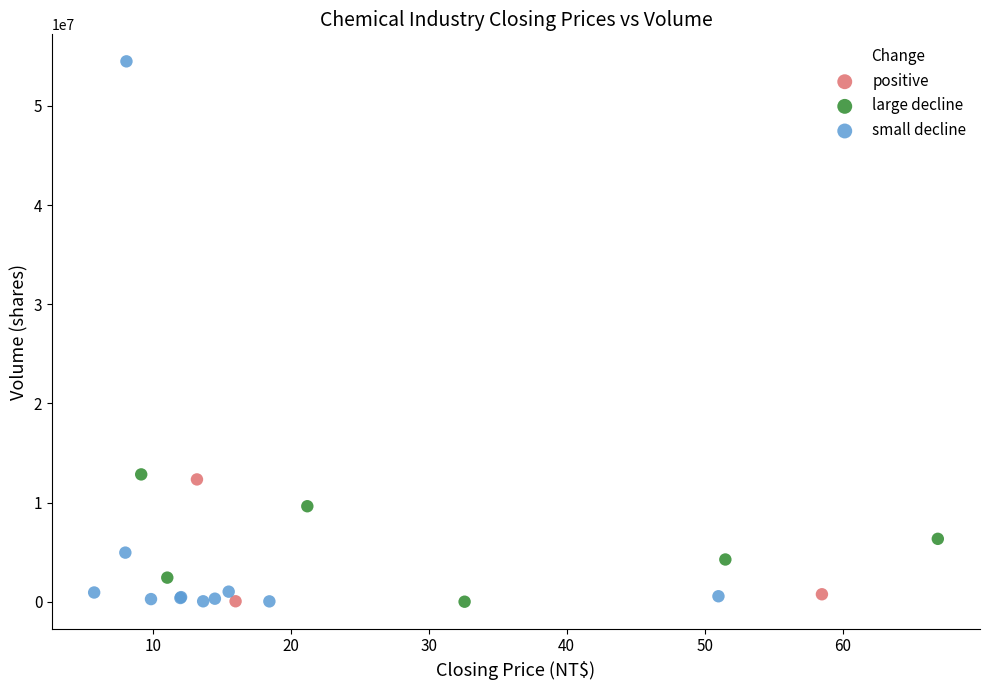

Which series contains the highest Y value?

small decline